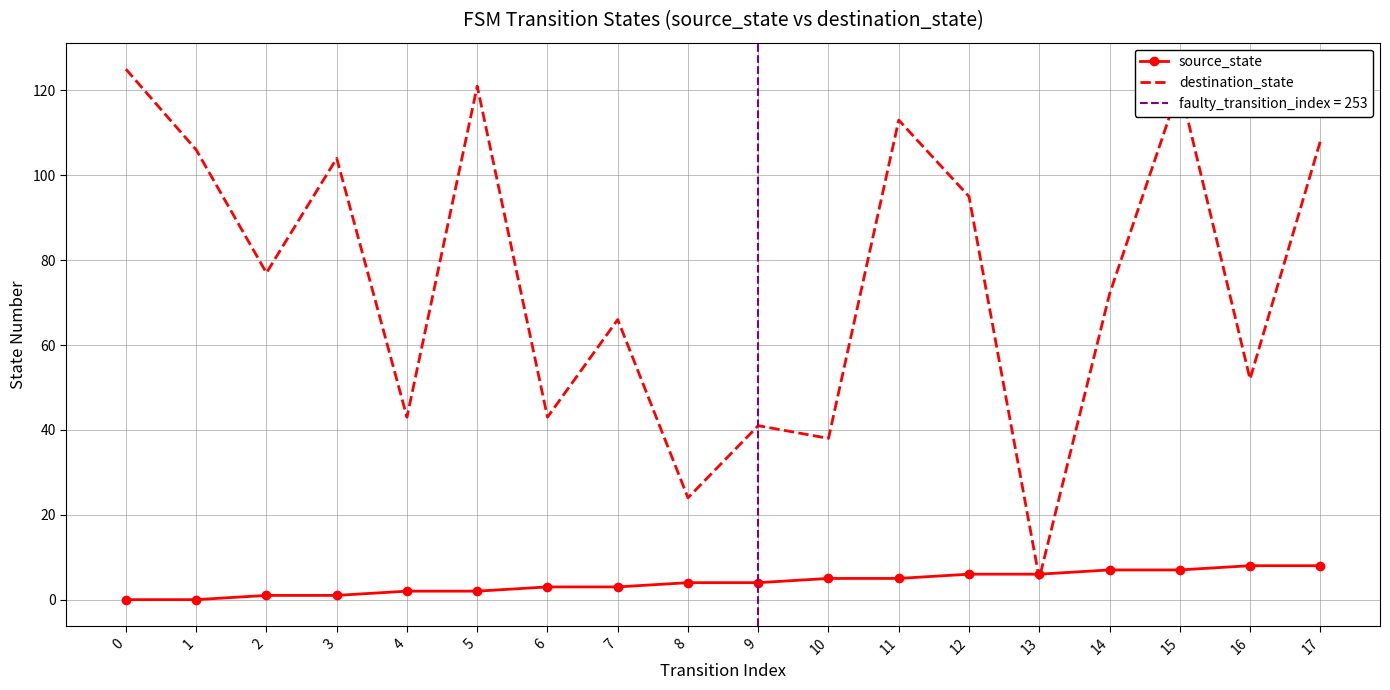

Which has a higher value, 2 or 1?

2